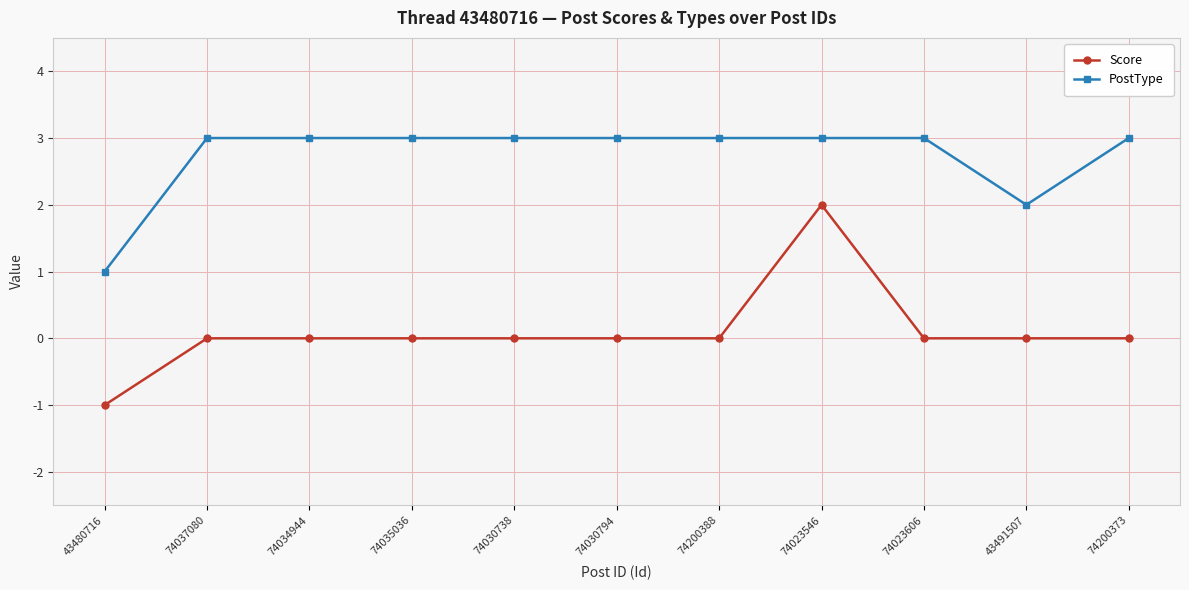

Which label corresponds to the smallest value in the chart?

43480716